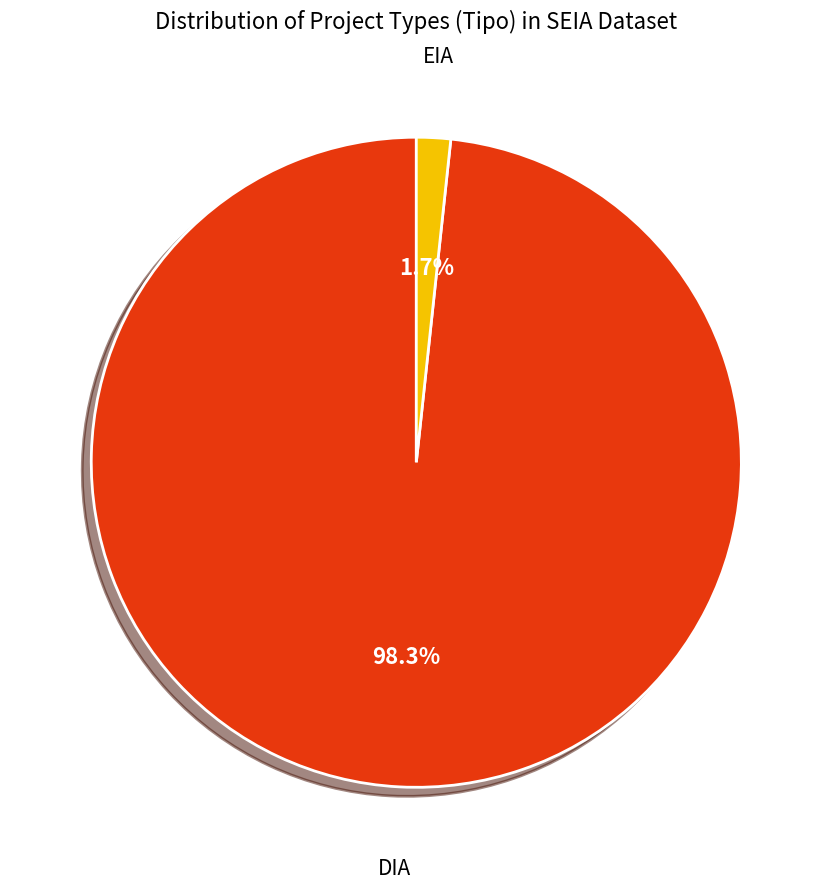

Does any single category account for the majority?

Yes